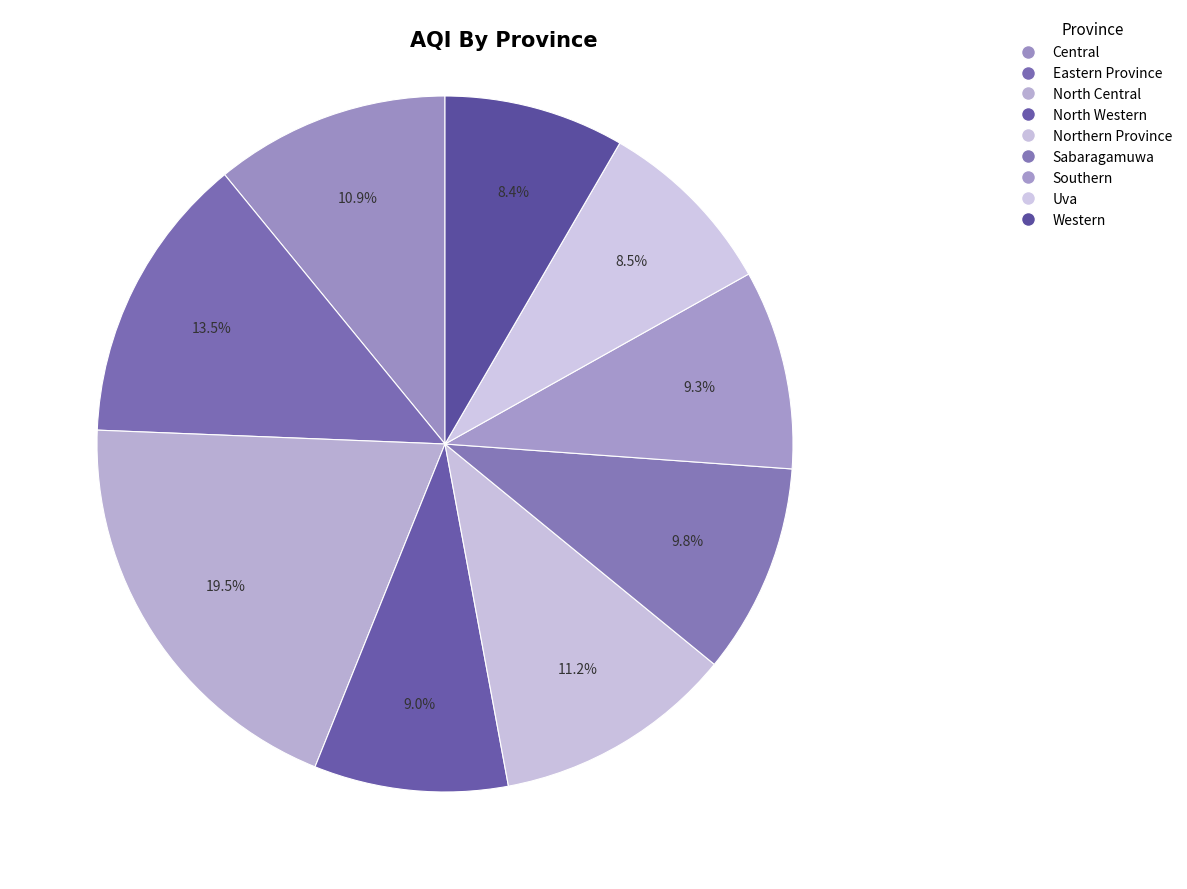

Rank the categories by value from highest to lowest.

North Central, Eastern Province, Northern Province, Central, Sabaragamuwa, Southern, North Western, Uva, Western